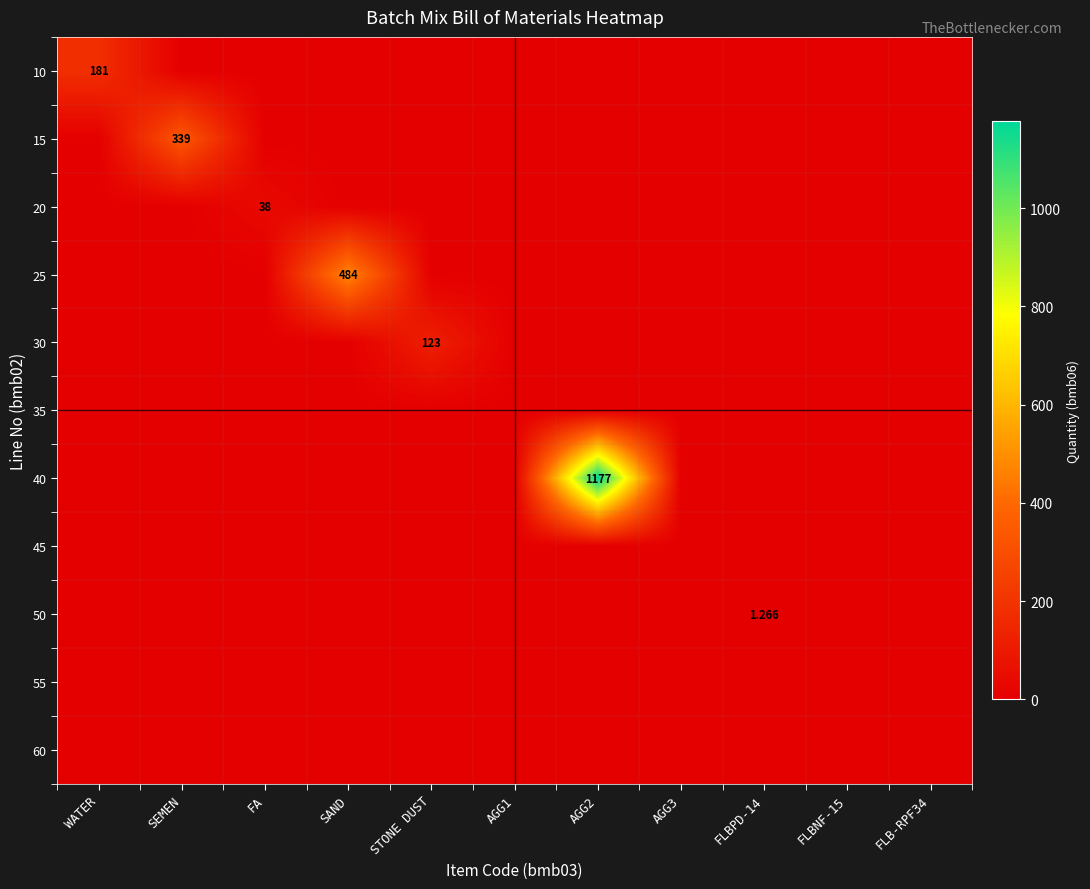

Is it true that 10 equals 0.0 at FLBPD-14?

True